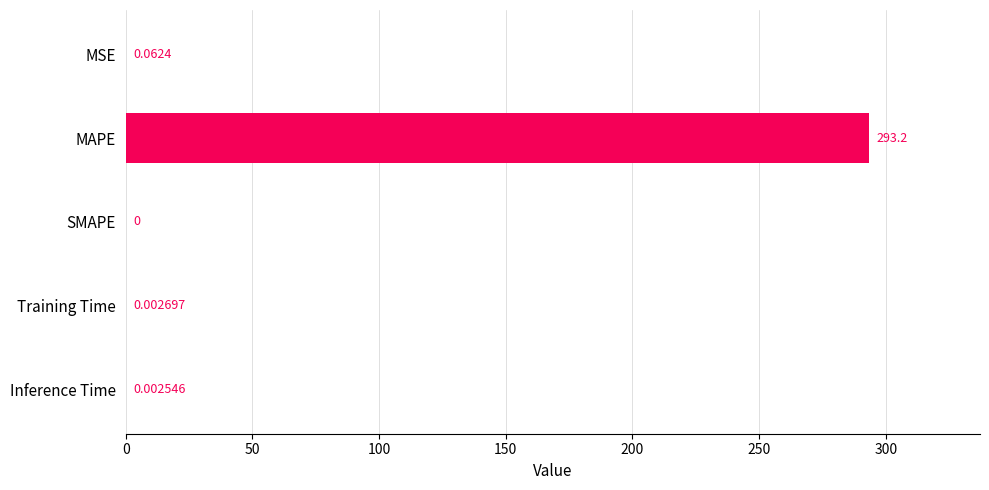

How many data points are above 0?

4